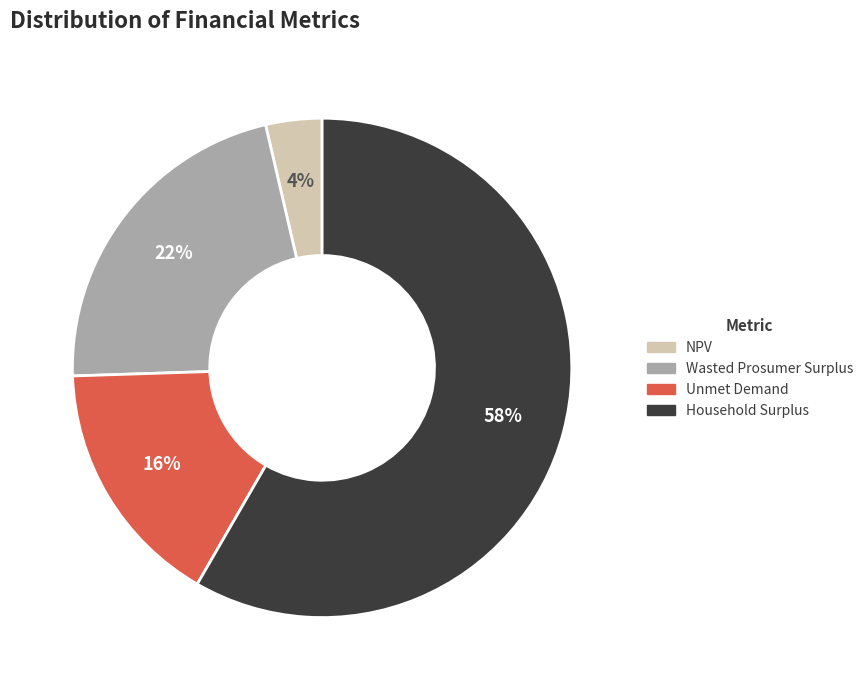

To the nearest percent, what is the combined percentage of Wasted Prosumer Surplus and NPV?

26%